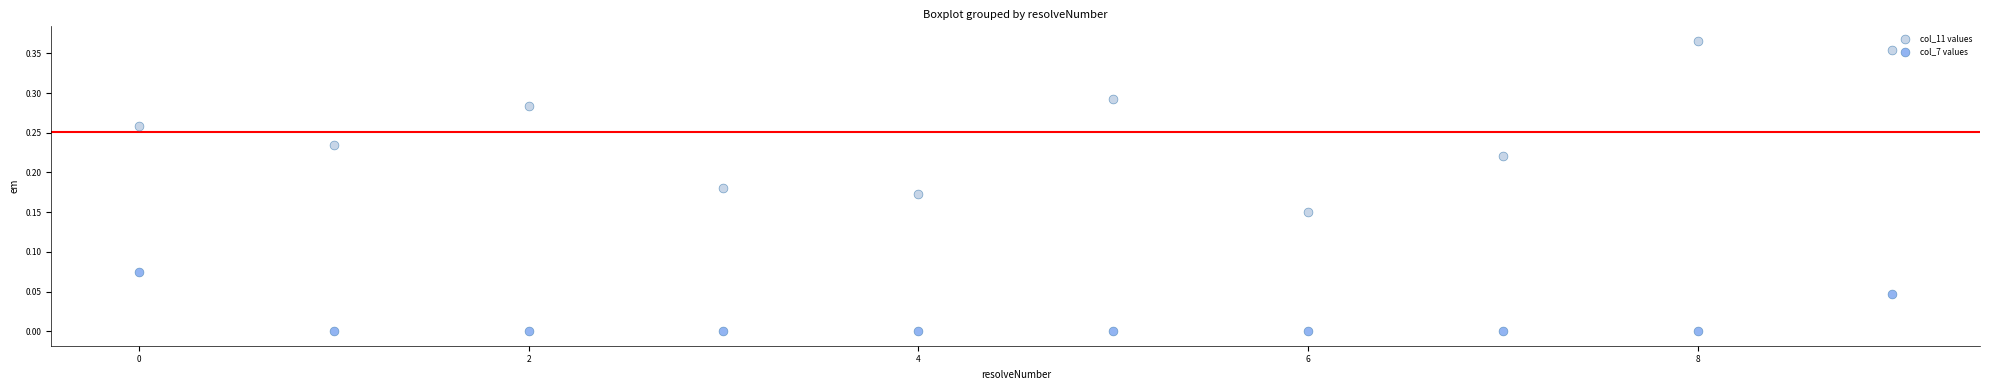

Which series contains the highest Y value?

col_11 values